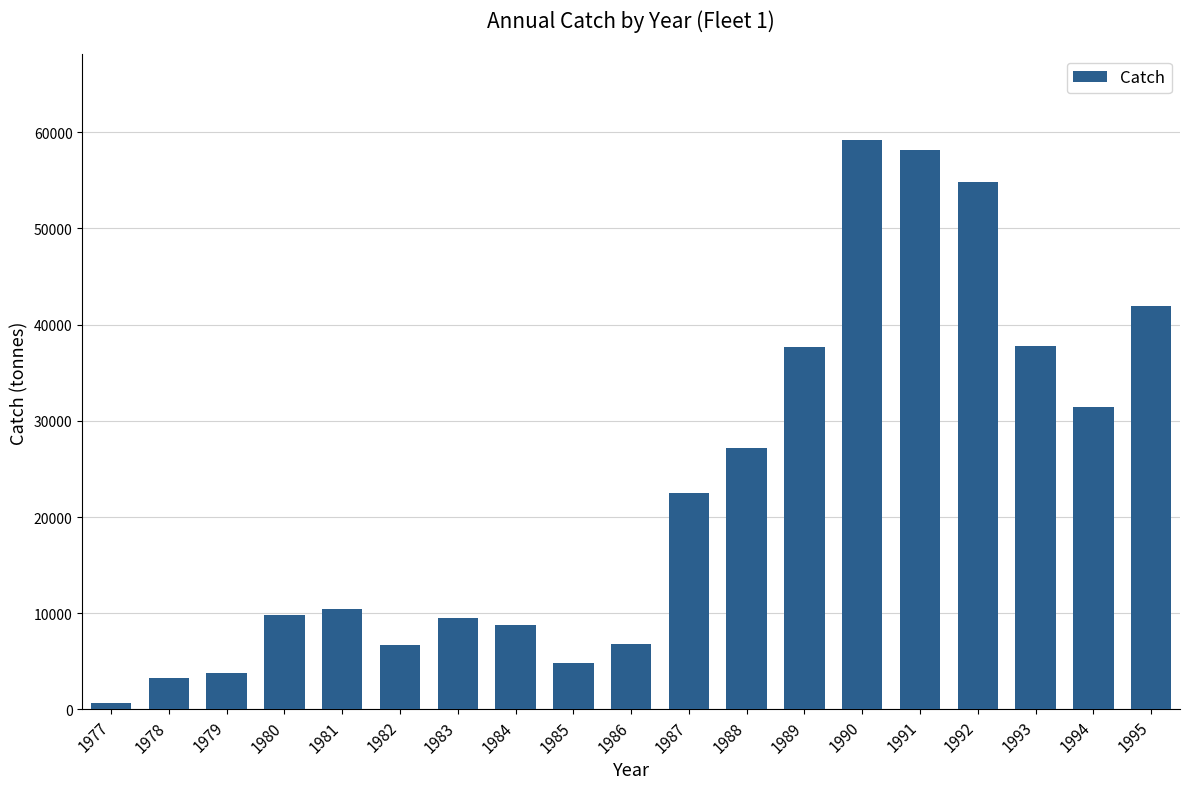

Are the bars horizontal?

No